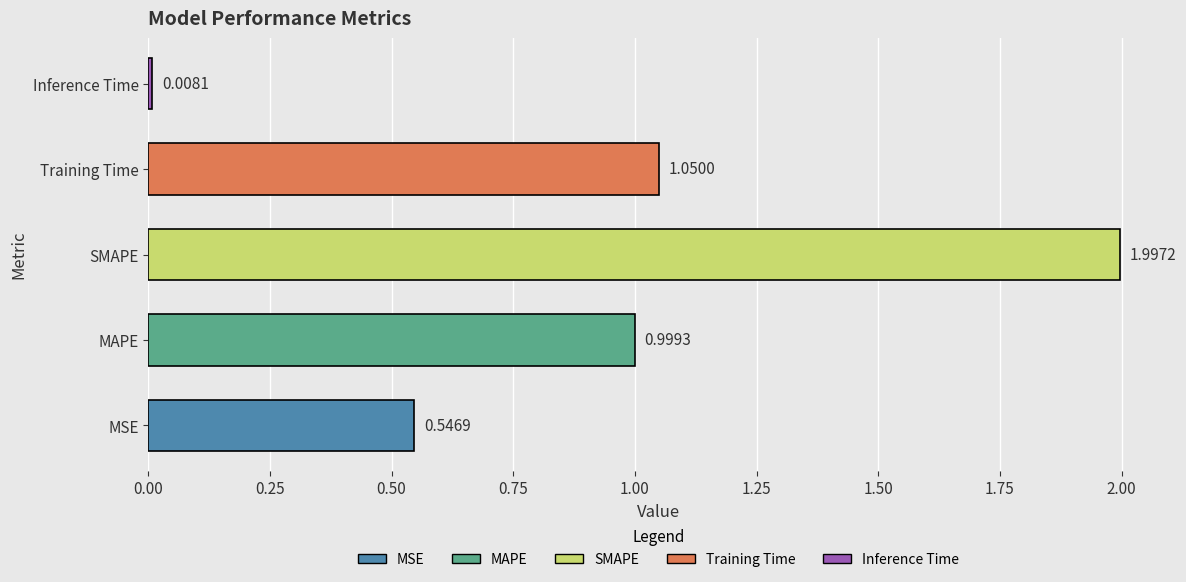

List the labels in order of value, smallest first.

Inference Time, MSE, MAPE, Training Time, SMAPE